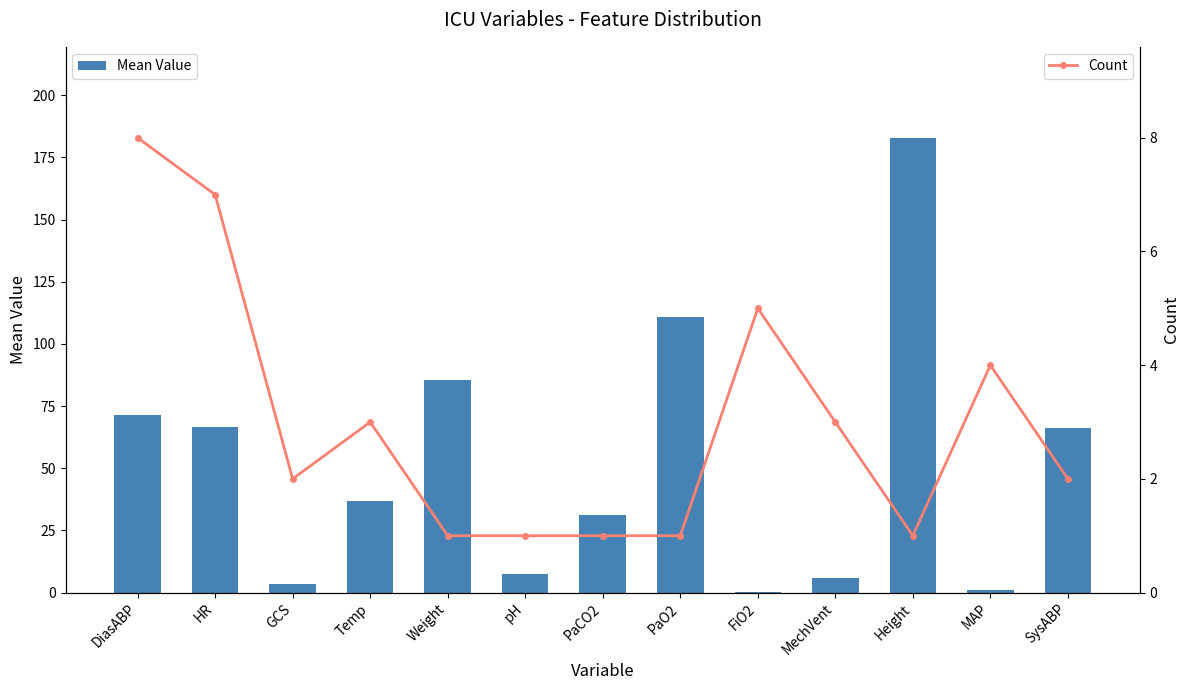

Is the value of Count at MAP greater than the value of Mean Value at MechVent?

No